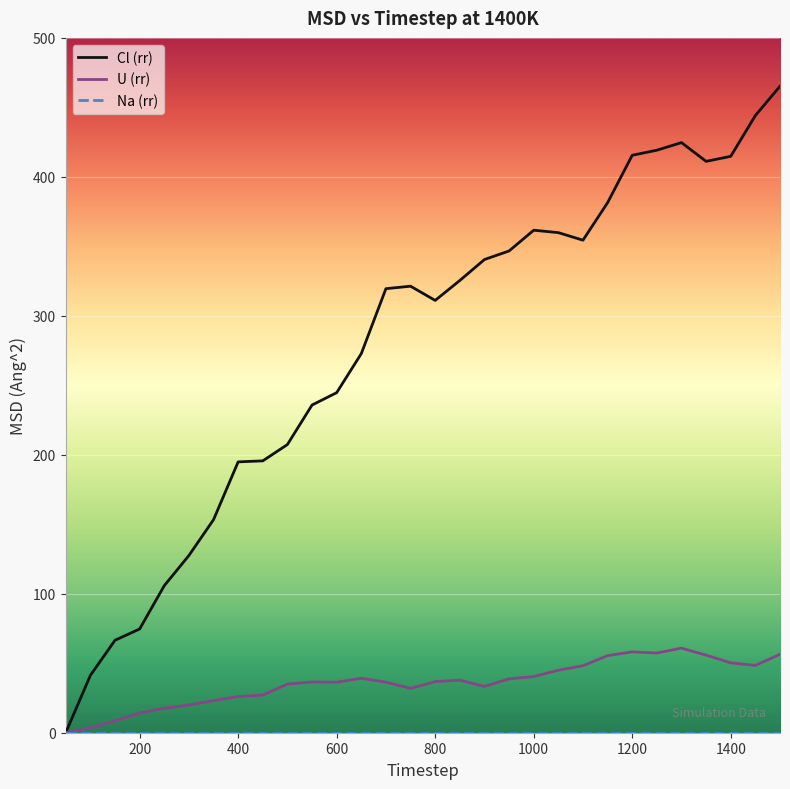

What is the maximum value for Cl (rr)?

465.2